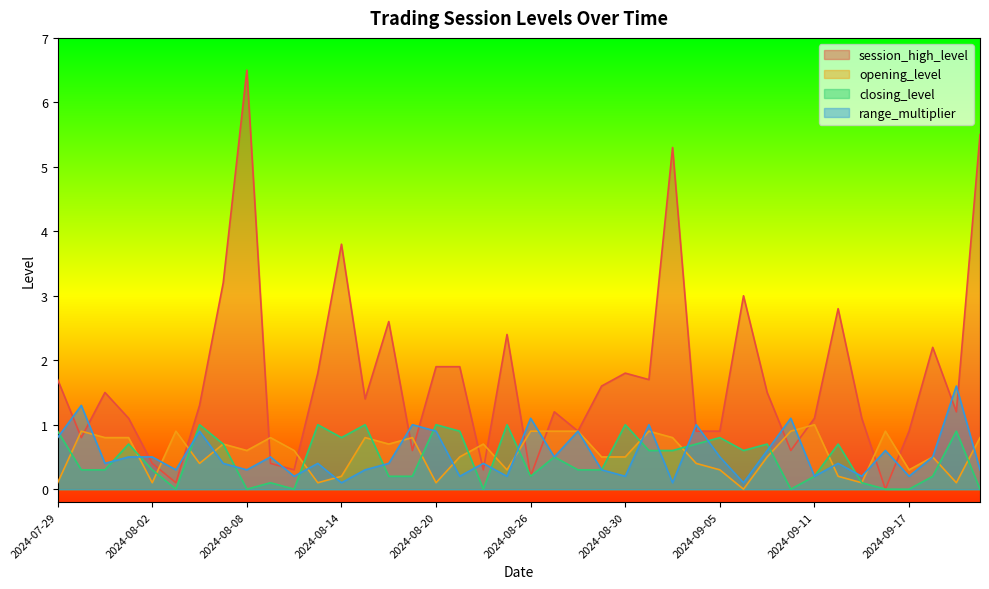

Which category has the highest value in the range_multiplier series?

2024-09-19